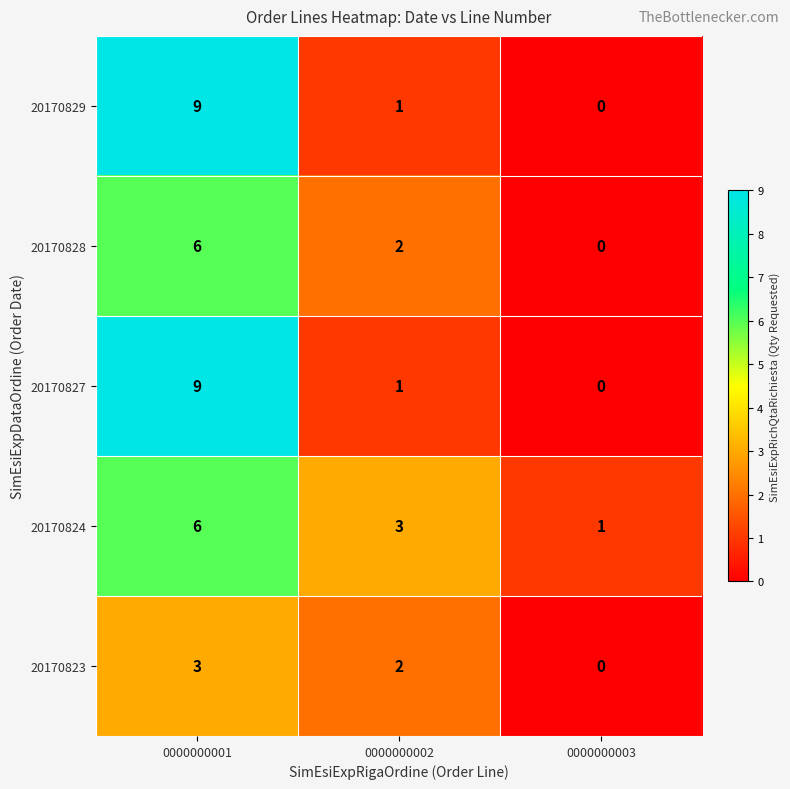

Reading right to left, transcribe all the data shown in this chart.

20170829: 0	1	9
20170828: 0	2	6
20170827: 0	1	9
20170824: 1	3	6
20170823: 0	2	3